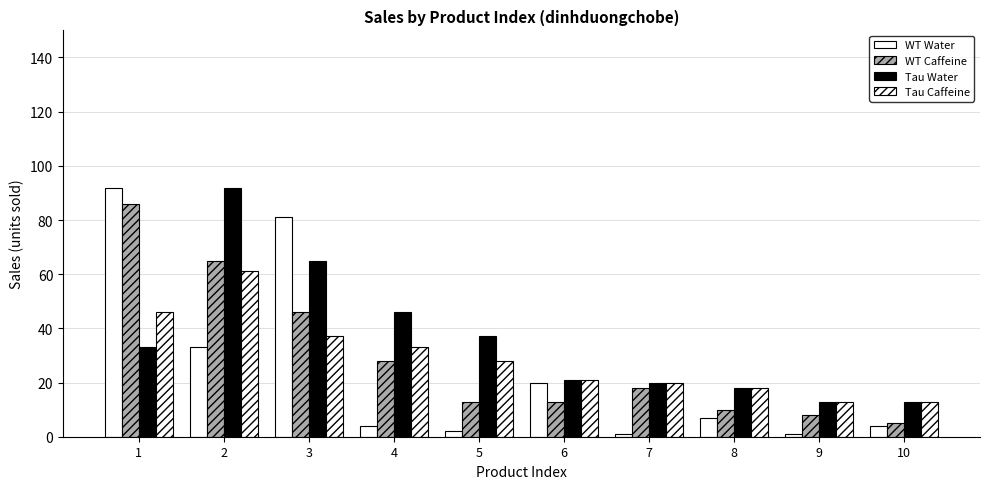

How many data points in WT Caffeine are less than 18?

5